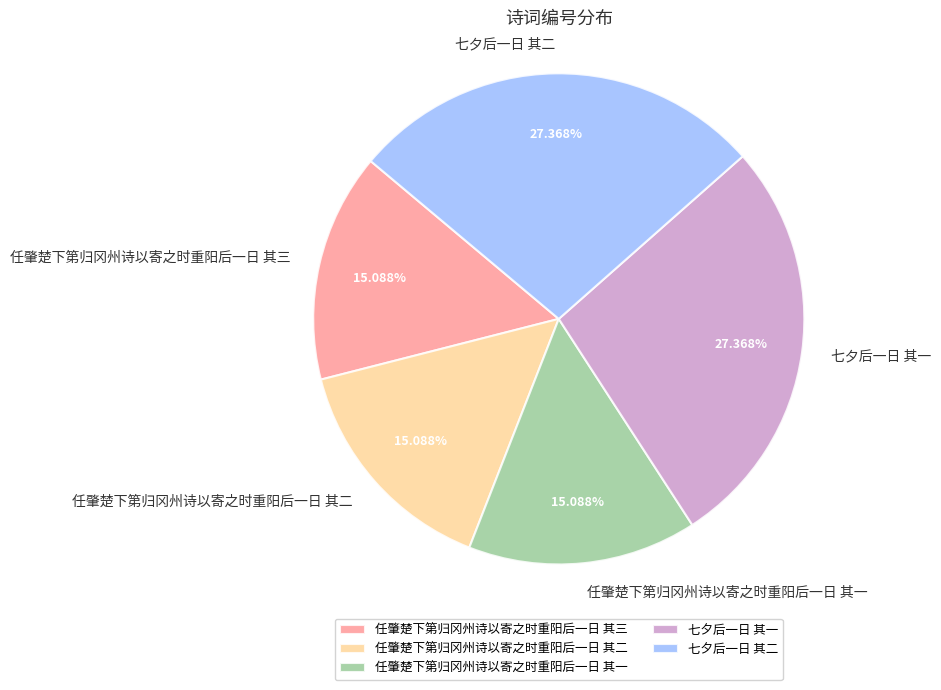

Approximately how many times larger is the value at 七夕后一日 其一 compared to 任肇楚下第归冈州诗以寄之时重阳后一日 其二?

1.8